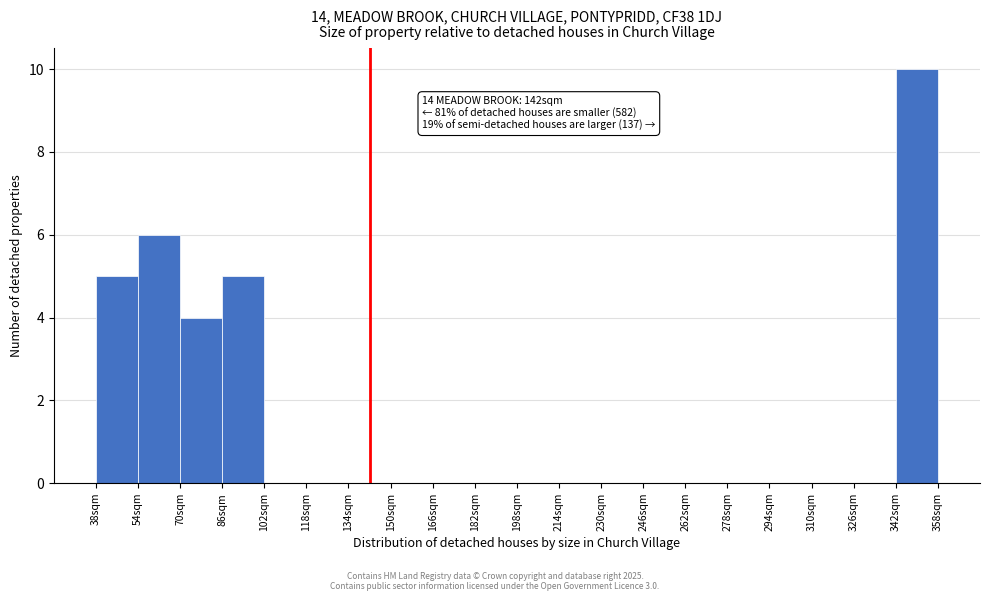

Which range on the x-axis has the tallest bar?

342 to 358